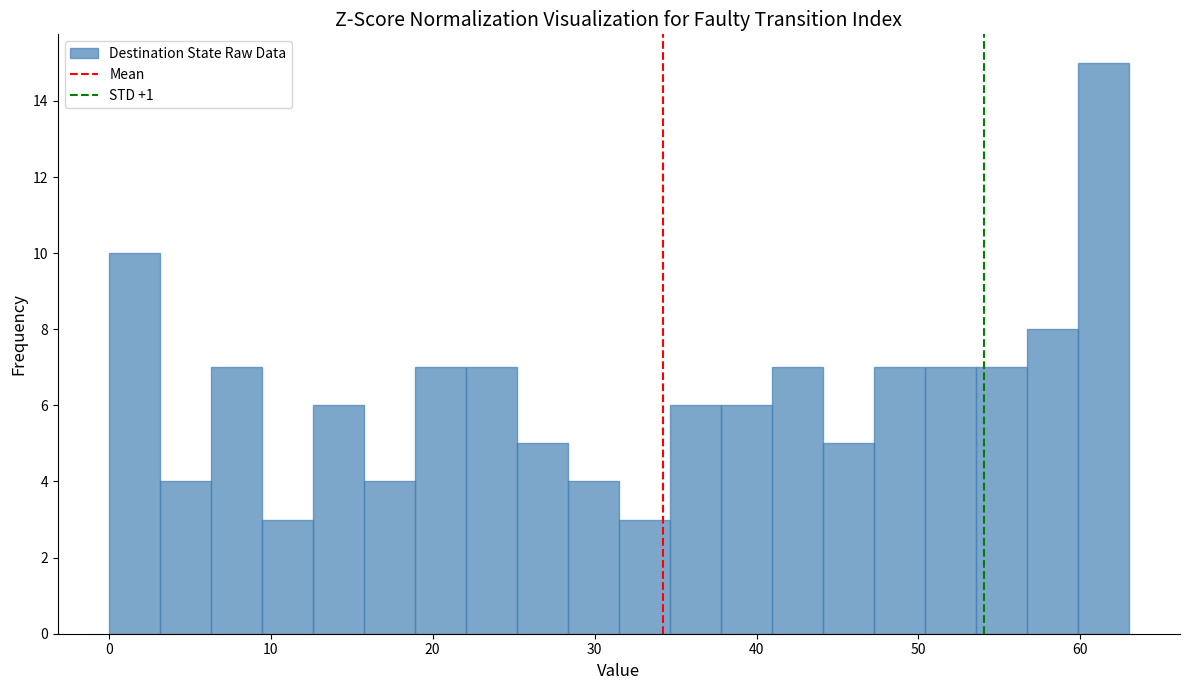

Around what value on the x-axis is the tallest bar? Give the approximate position of its centre, as read against the axis.

61